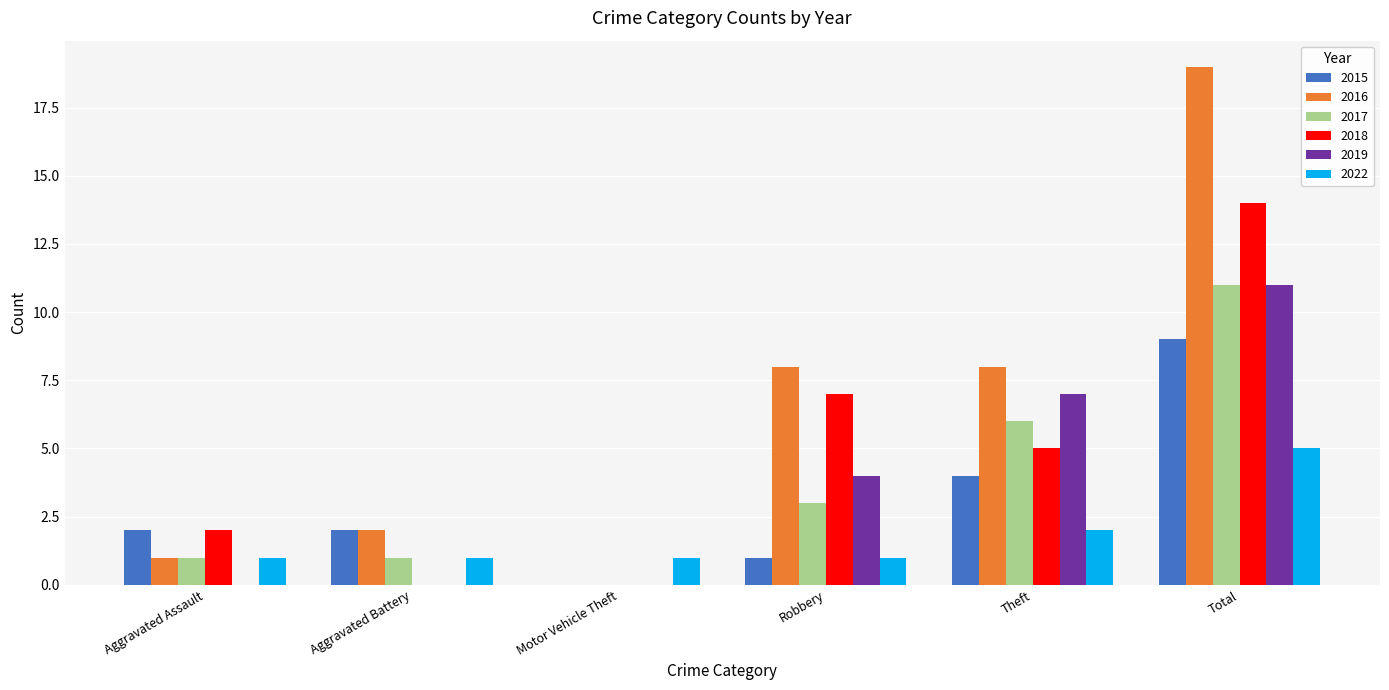

Count the 2018 values in the range 0 to 7.

5